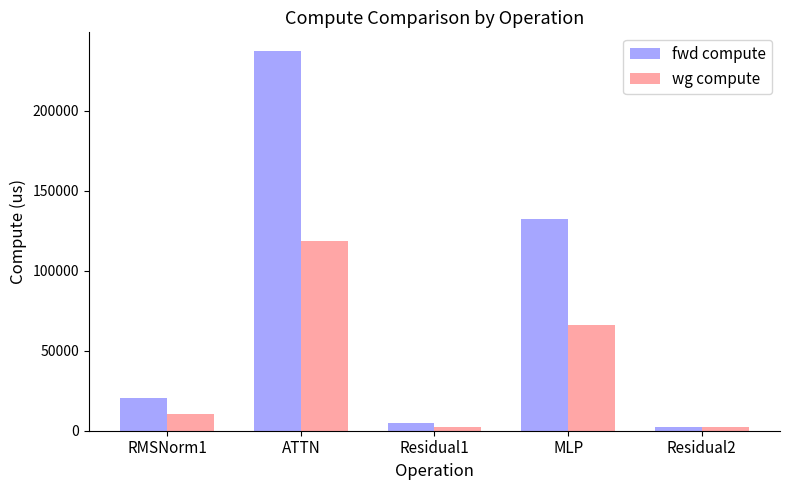

How many groups of bars are there?

5